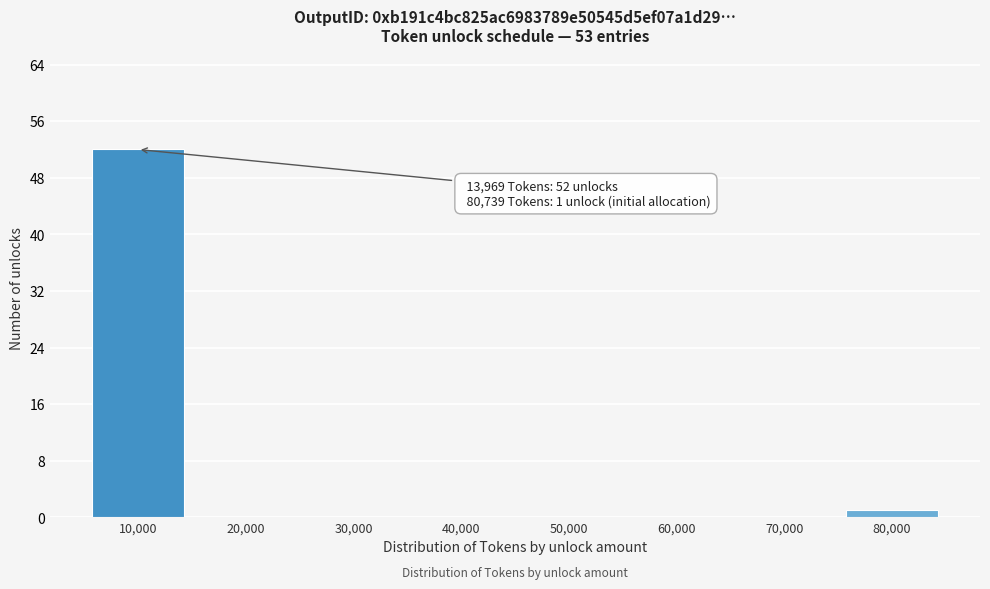

Reading left to right, list all the values displayed in this chart.

10,000=52	20,000=0	30,000=0	40,000=0	50,000=0	60,000=0	70,000=0	80,000=1